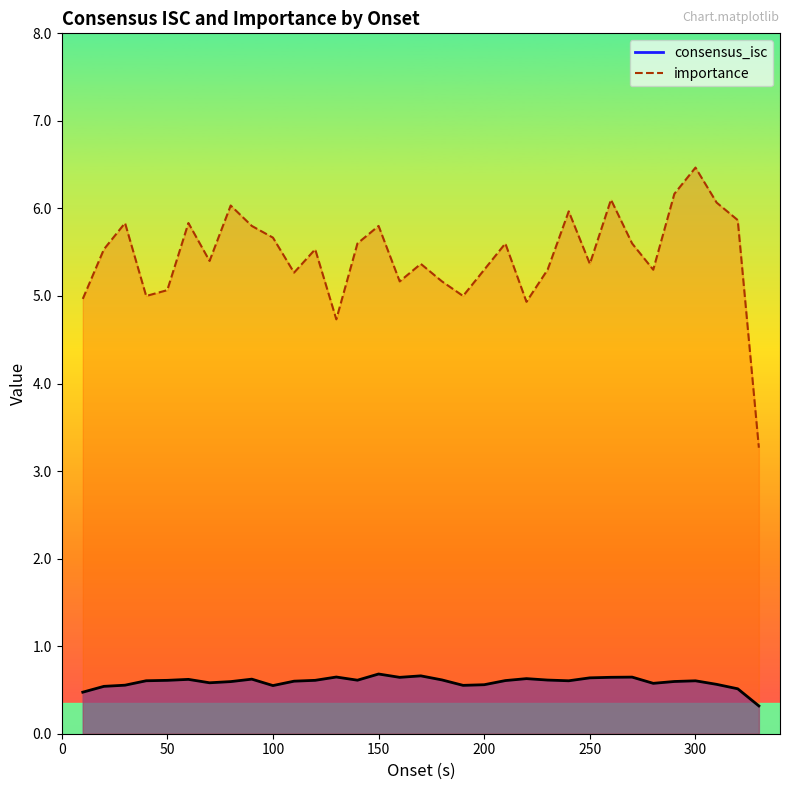

What is the average value of the importance series?

5.5